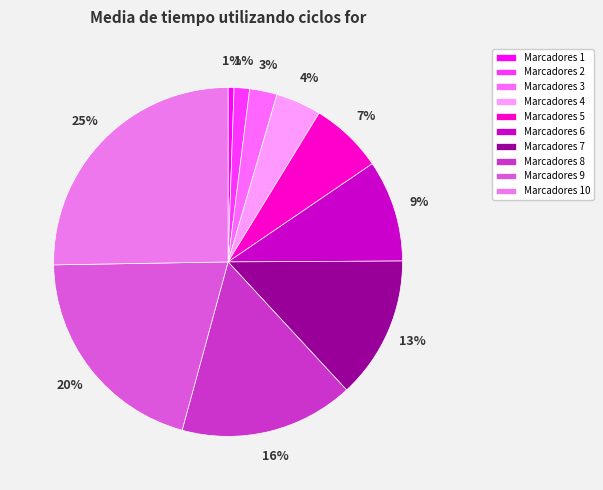

Count the number of slices in the pie.

10